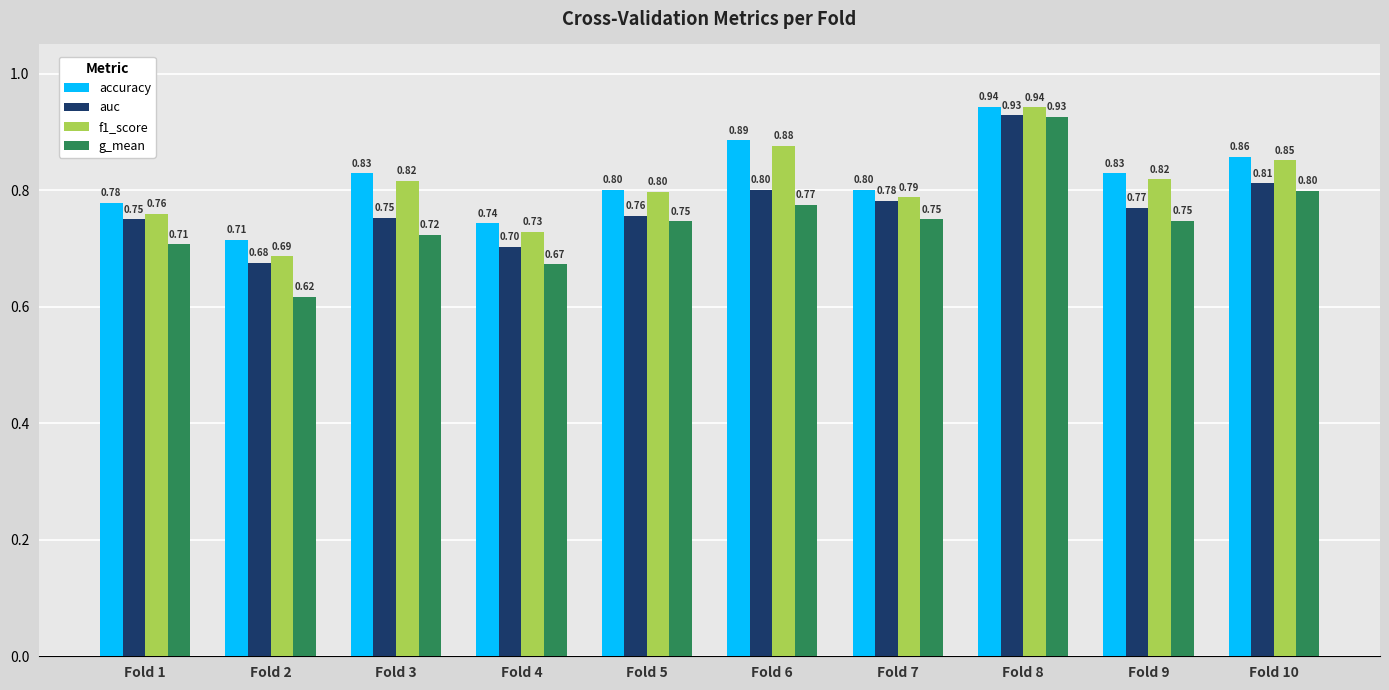

List the series in order of their overall mean, lowest first.

g_mean, auc, f1_score, accuracy